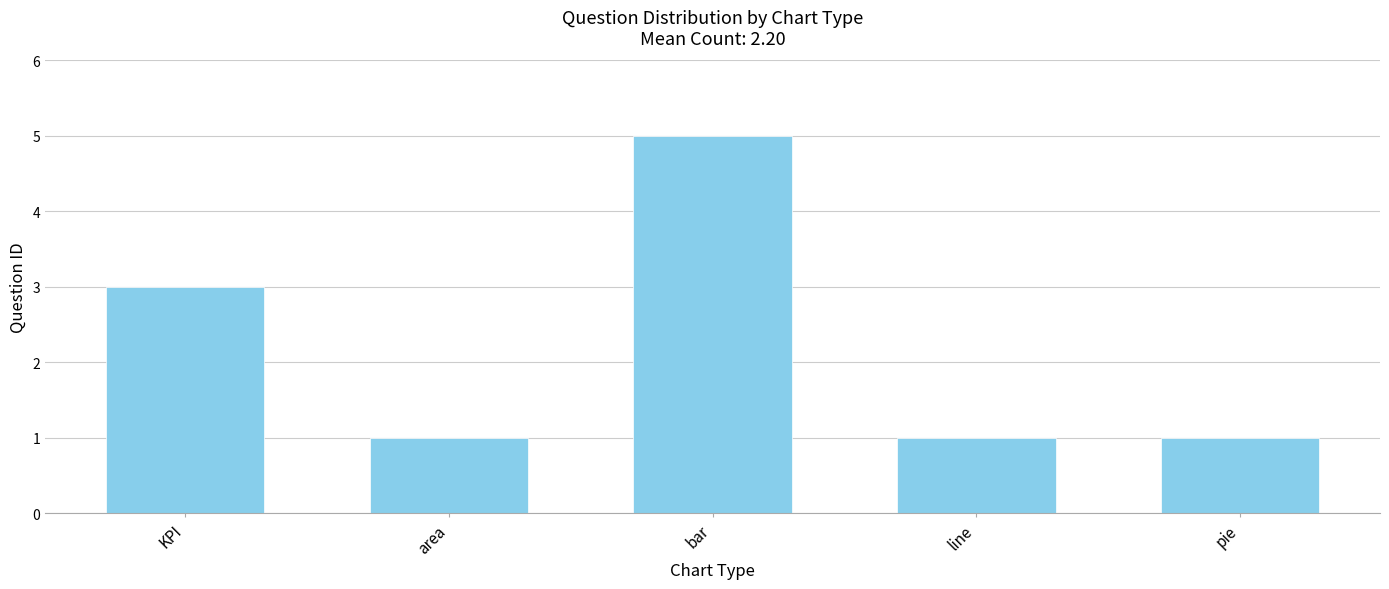

What position from the right is KPI?

5